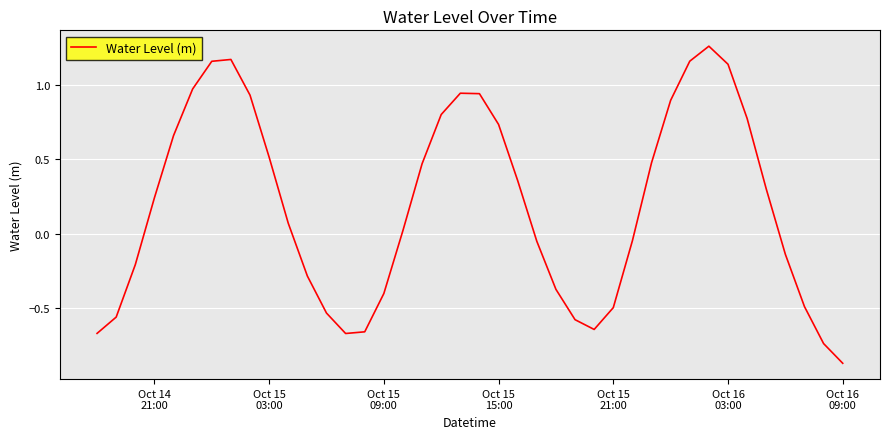

What is the difference between the maximum and minimum values?

2.1